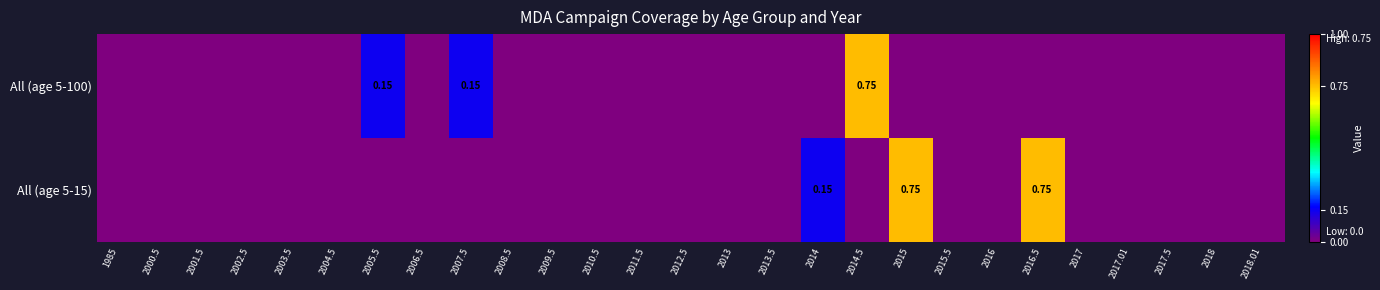

The value of All (age 5-15) at 2017.01 is 0.0. True or false?

True